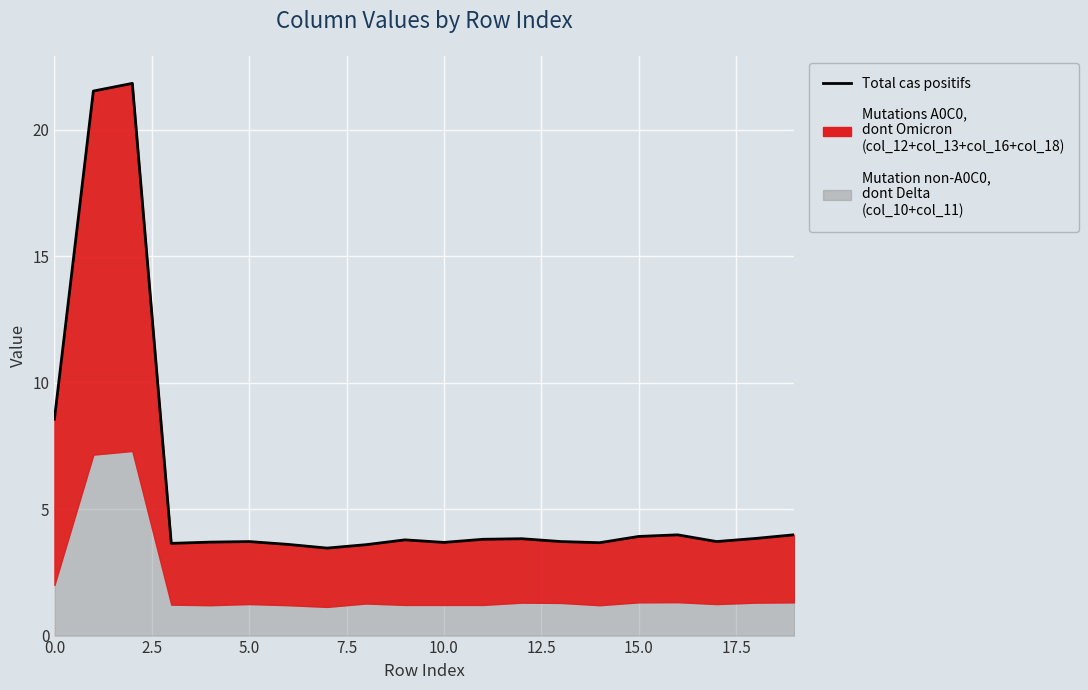

Between 17 and 13, which is larger?

17